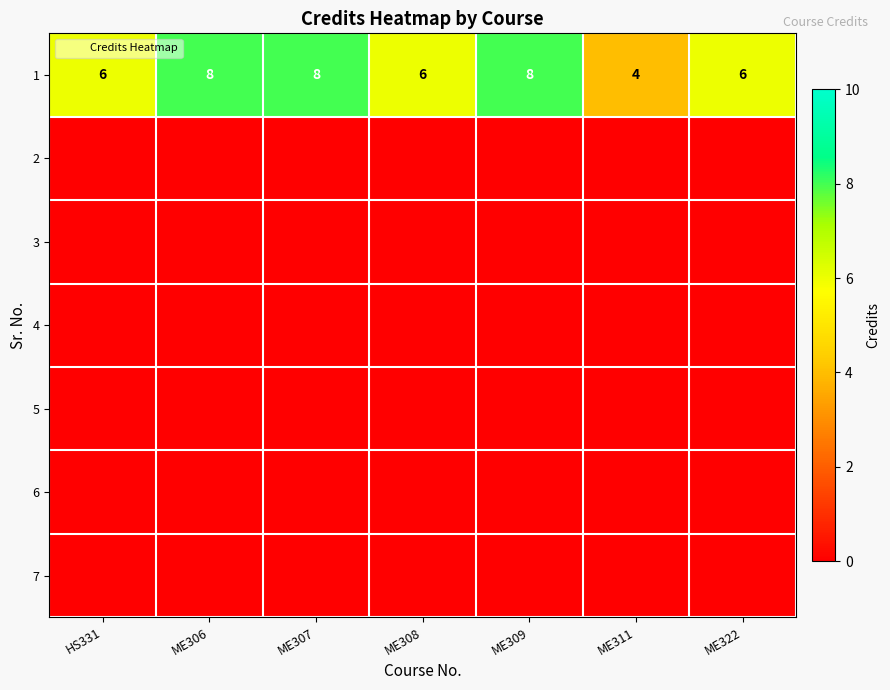

The 3 series shows 0 at ME309. True or false?

True